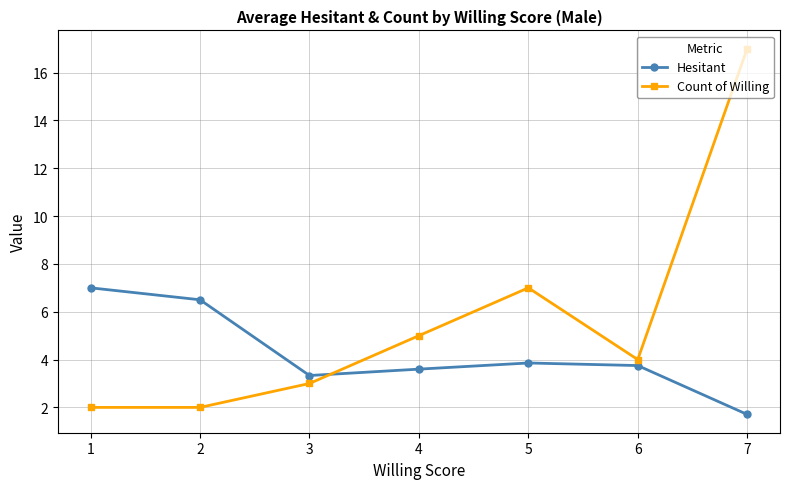

Where do Count of Willing and Hesitant first cross each other?

3 and 4